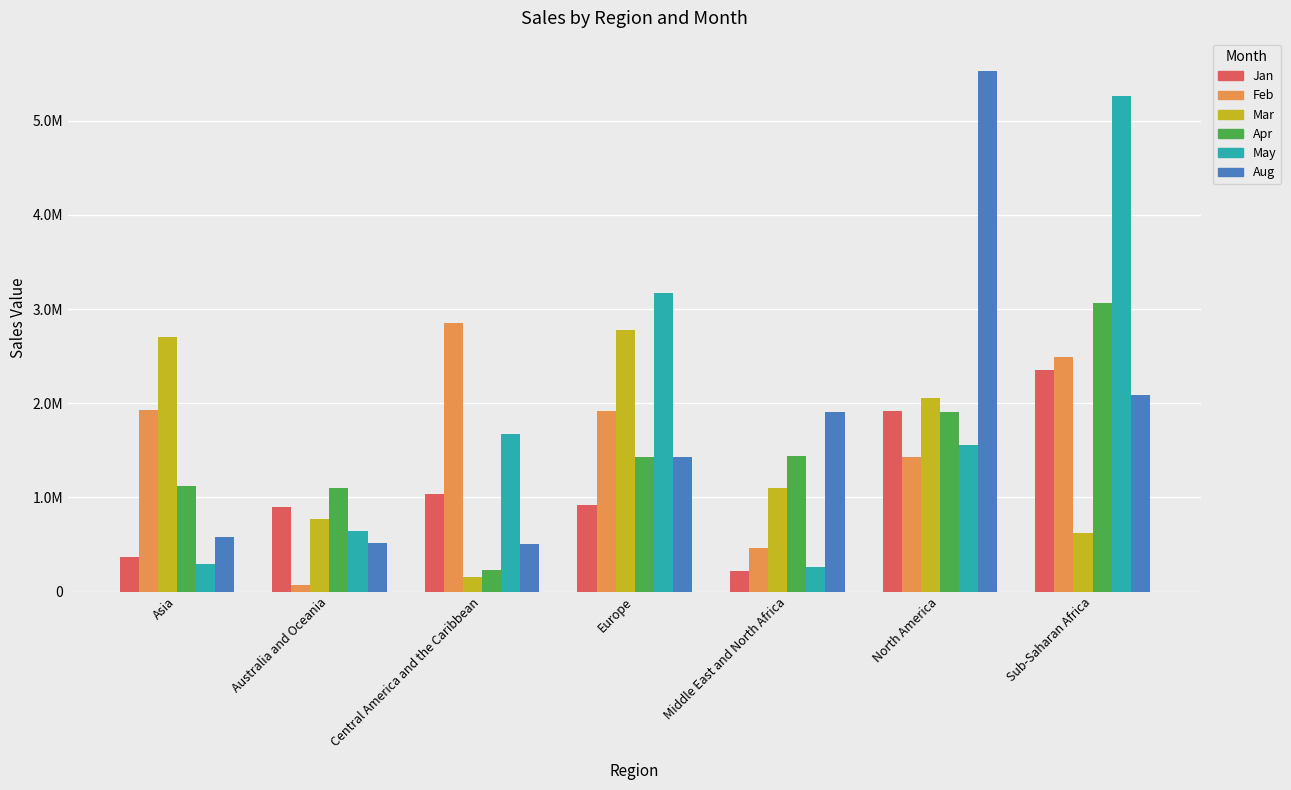

Are the bars grouped side by side (vs. stacked)?

Yes